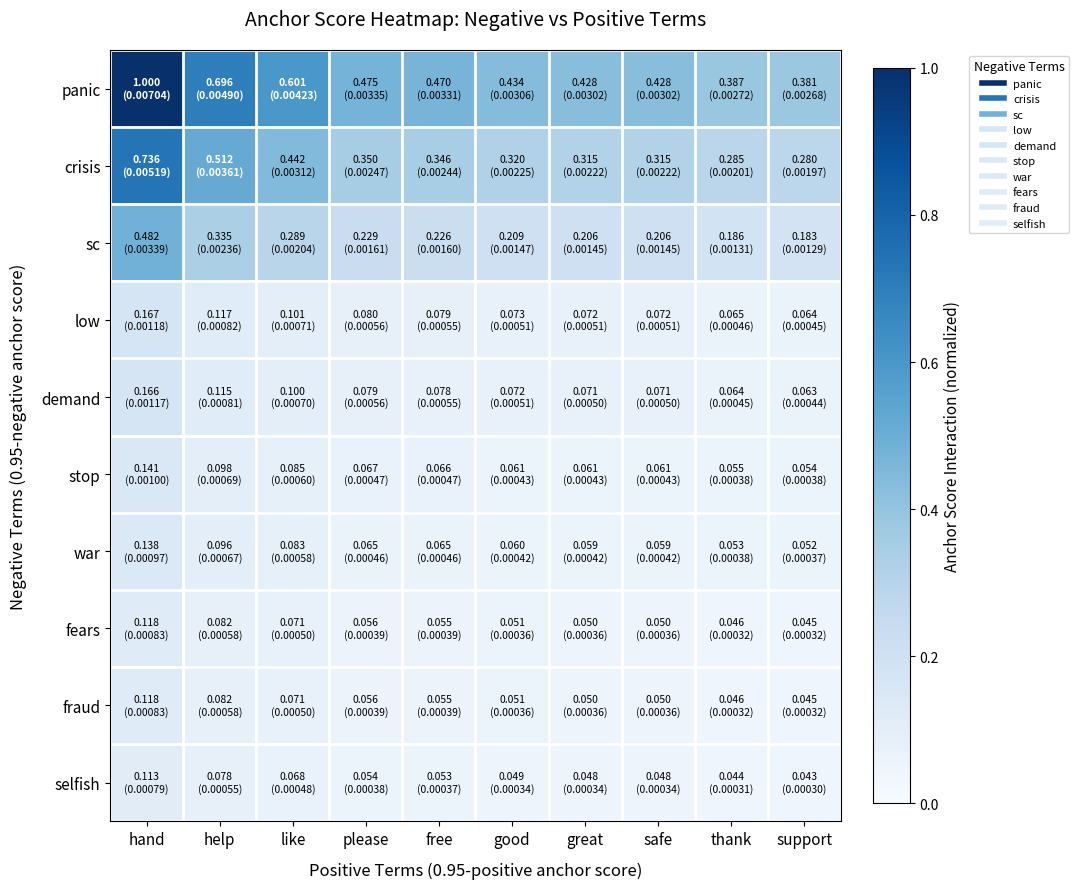

What is the total value across all series at safe?

1.4